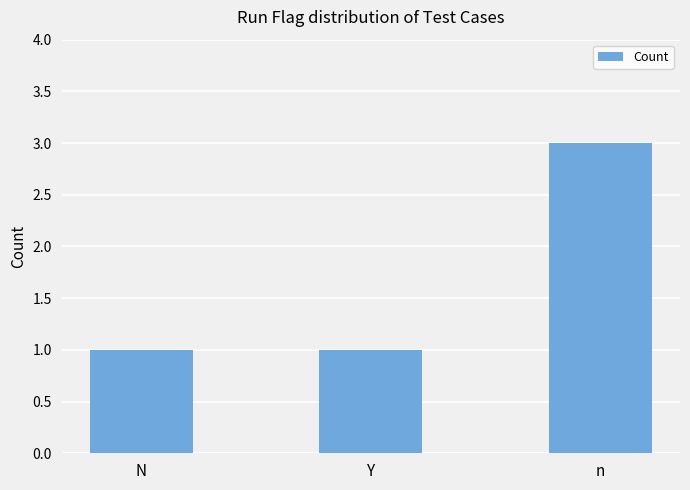

How many values are between 1 and 3?

3